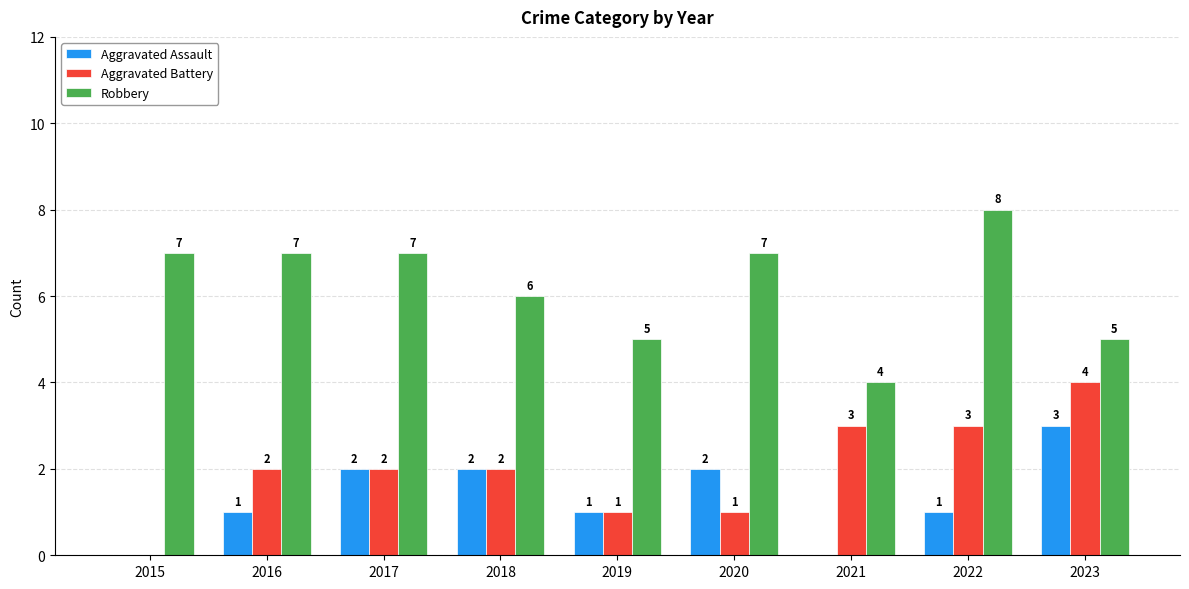

What is the maximum value for Robbery?

8